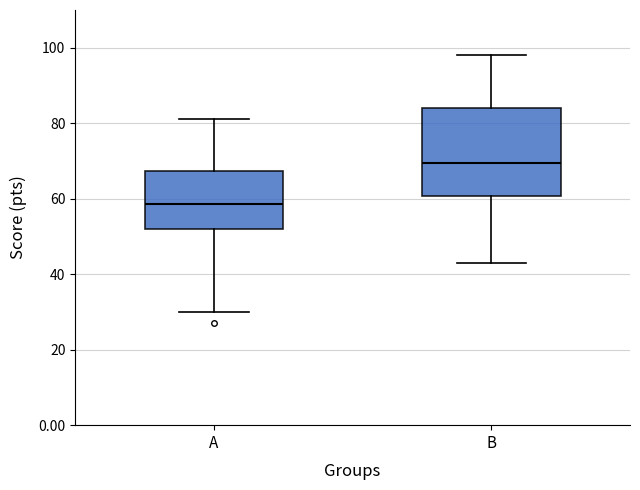

Which box is the tallest, from its lower edge to its upper edge?

B